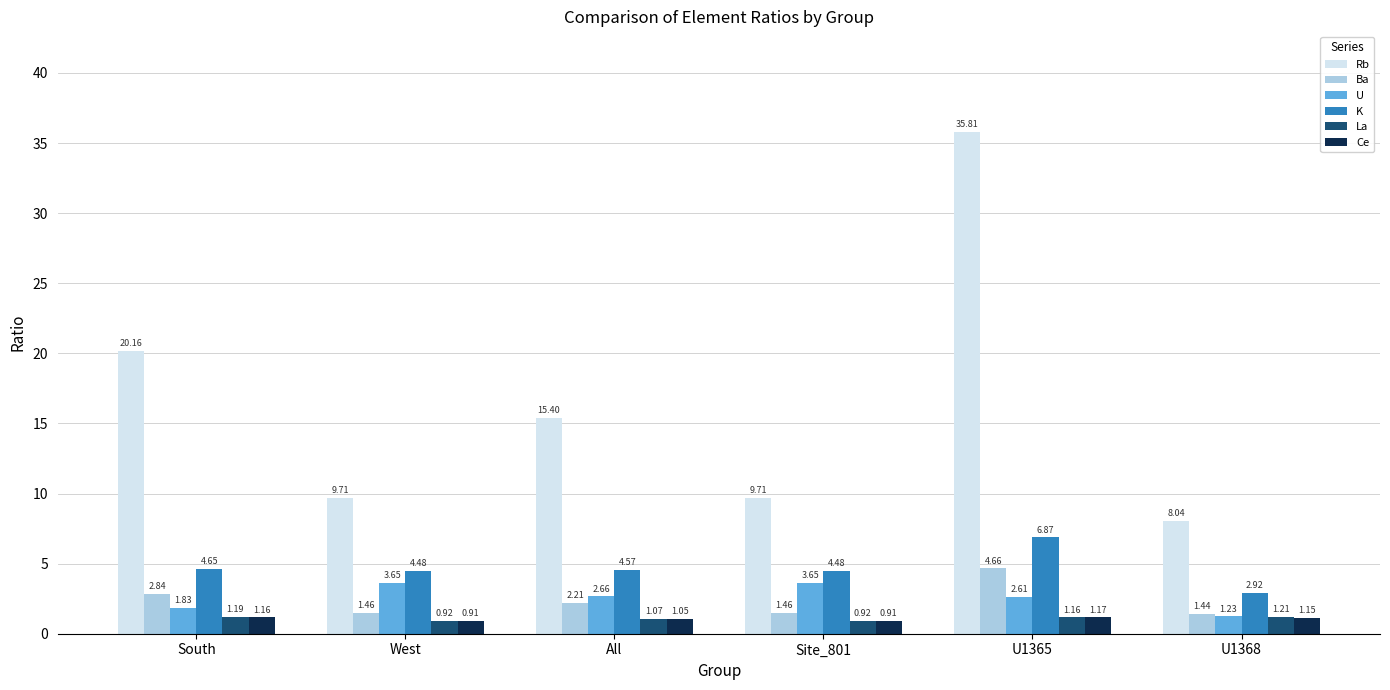

What is the label of the 5th bar from the right?

West